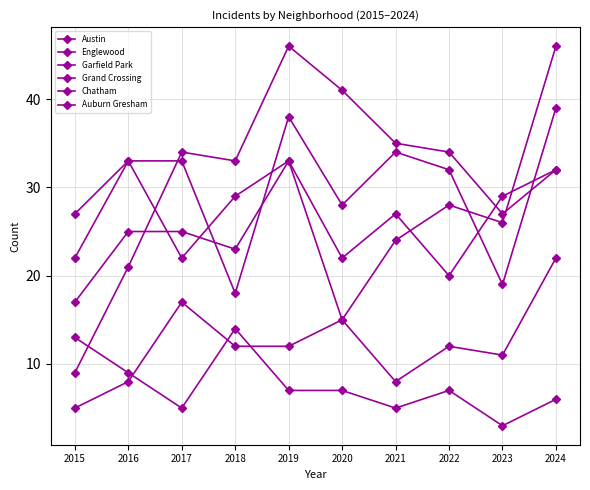

What is the total value across all series at 2022?

133